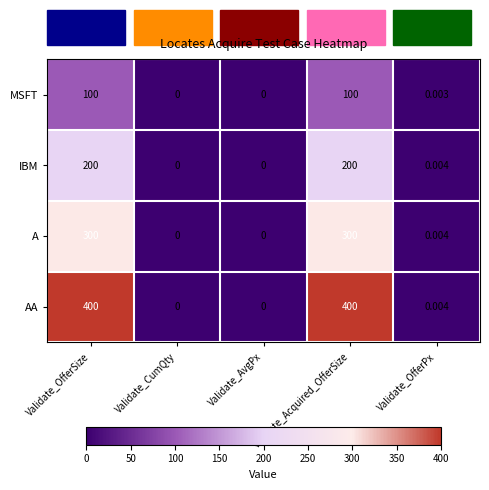

List the series in order of their peak value, highest first.

AA, A, IBM, MSFT